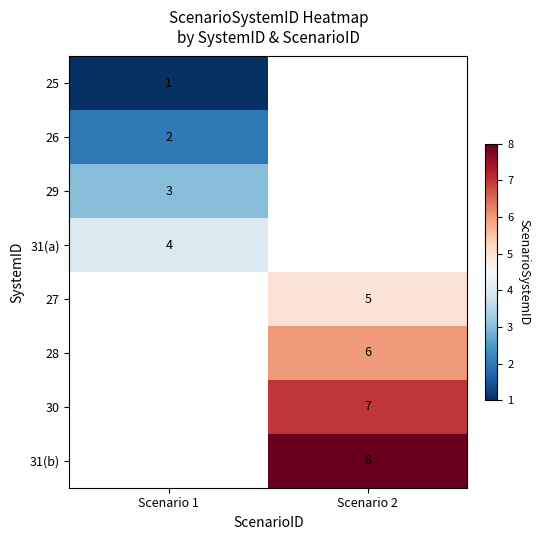

How many data points does each series have?

2